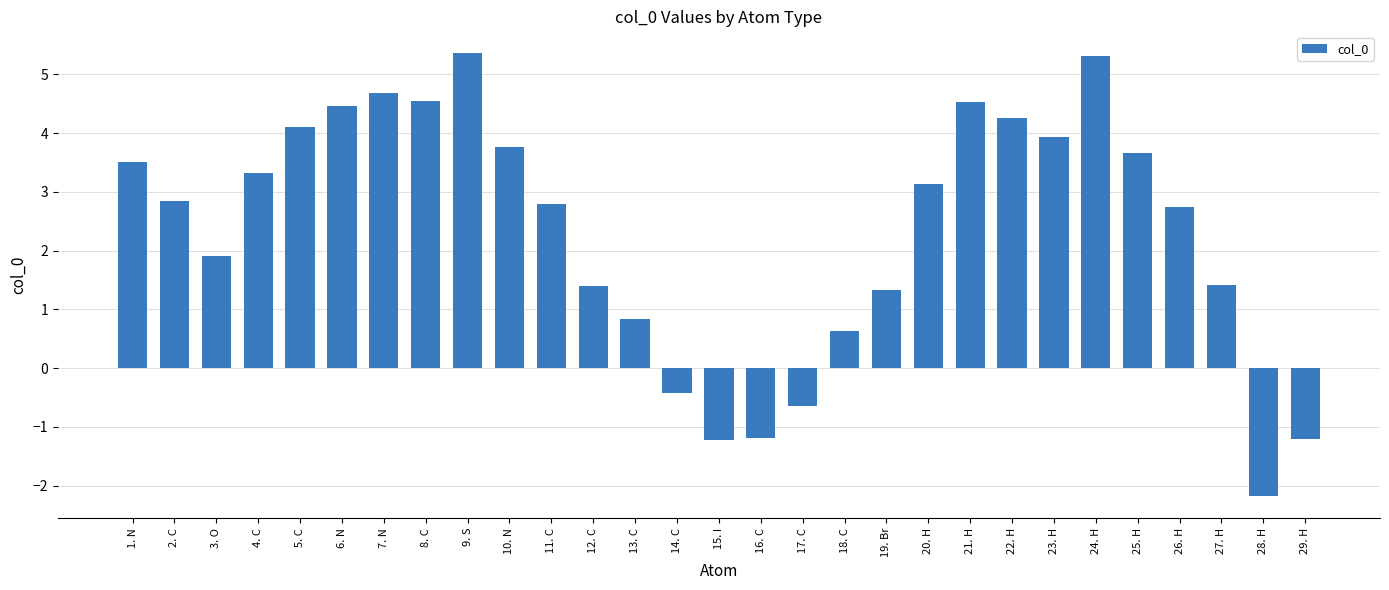

What is the value of the 11th bar from the left?

2.8